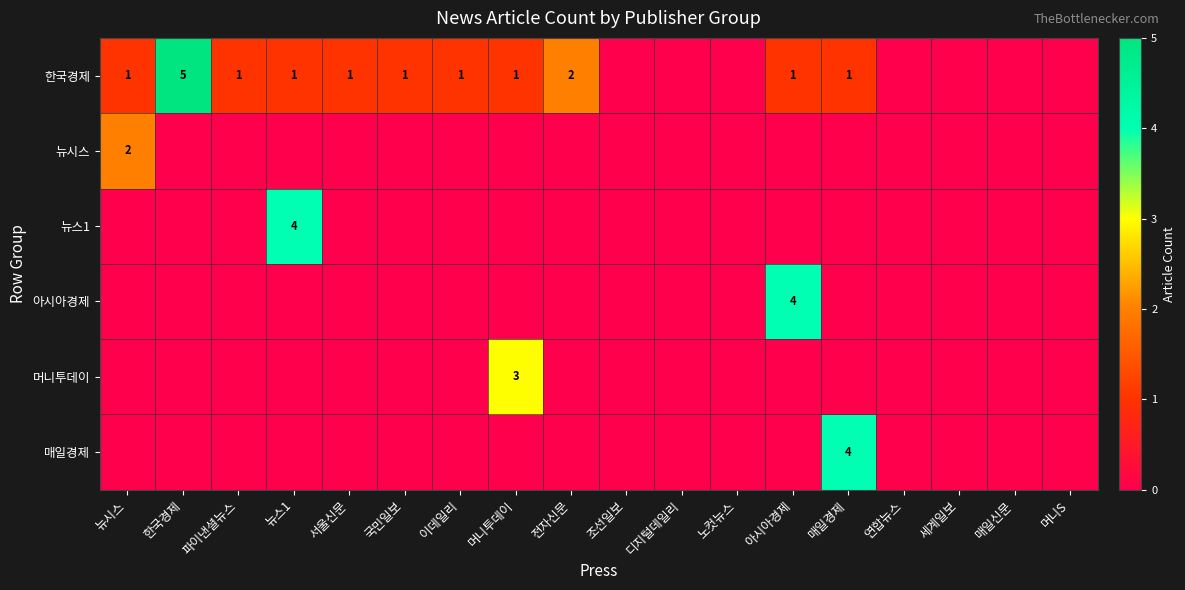

The 한국경제 series shows 1 at 머니투데이. True or false?

True